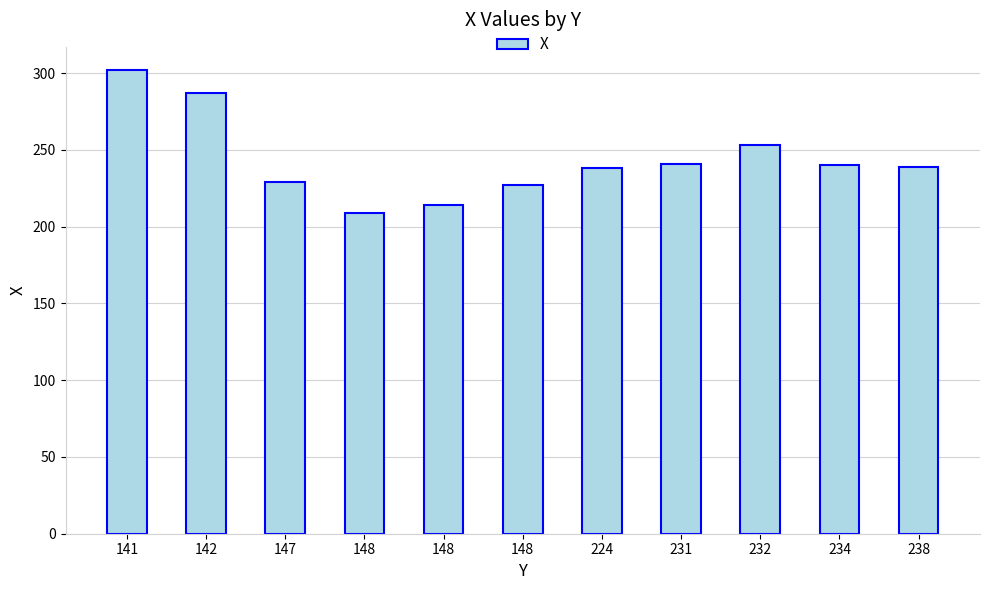

Does the chart contain any negative values?

No